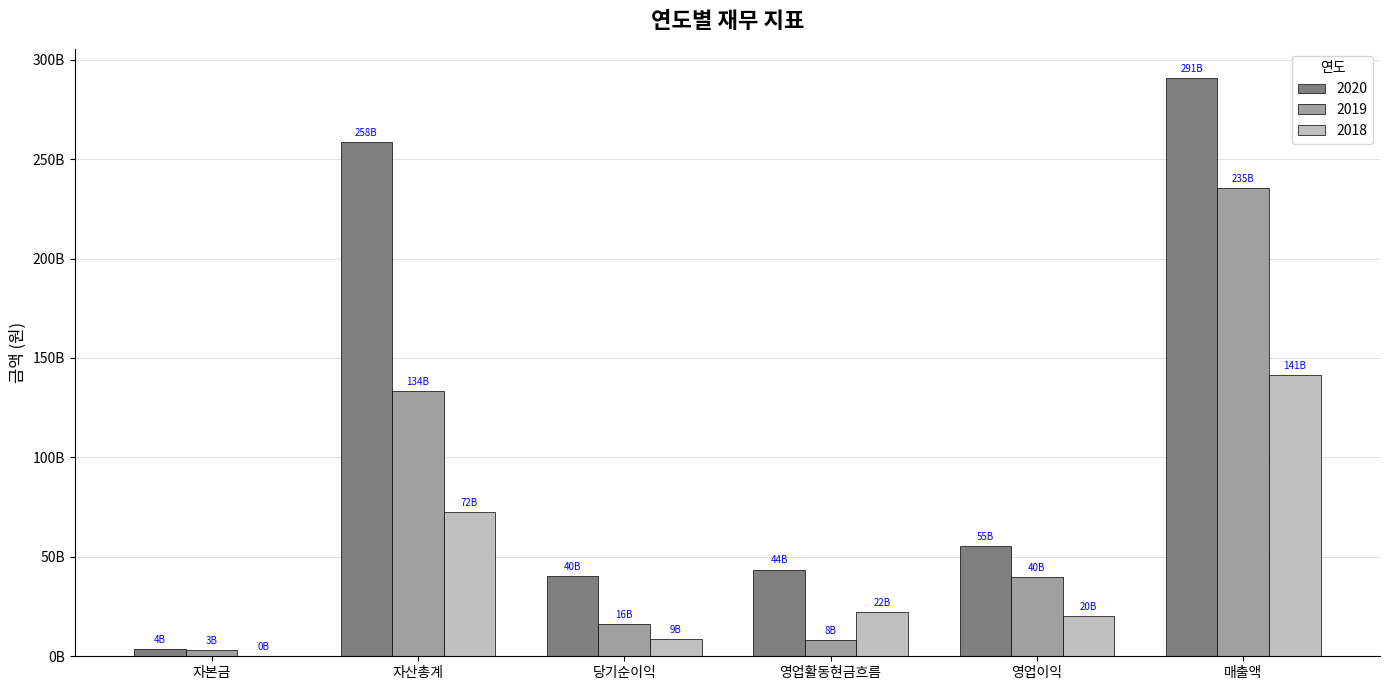

Is the value of 2018 at 영업이익 greater than the value of 2019 at 영업이익?

No